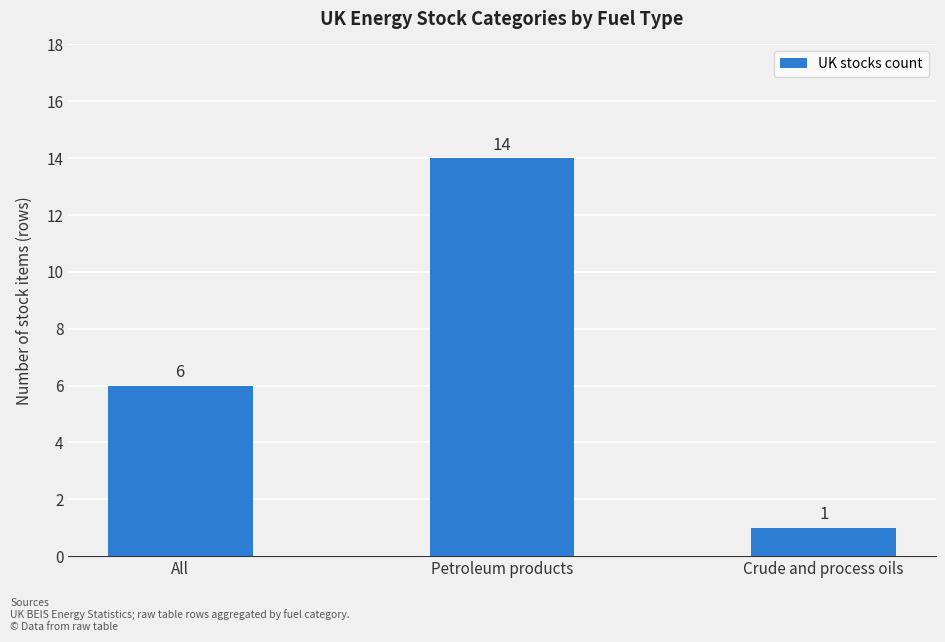

What is the change in value from Petroleum products to Crude and process oils?

-13